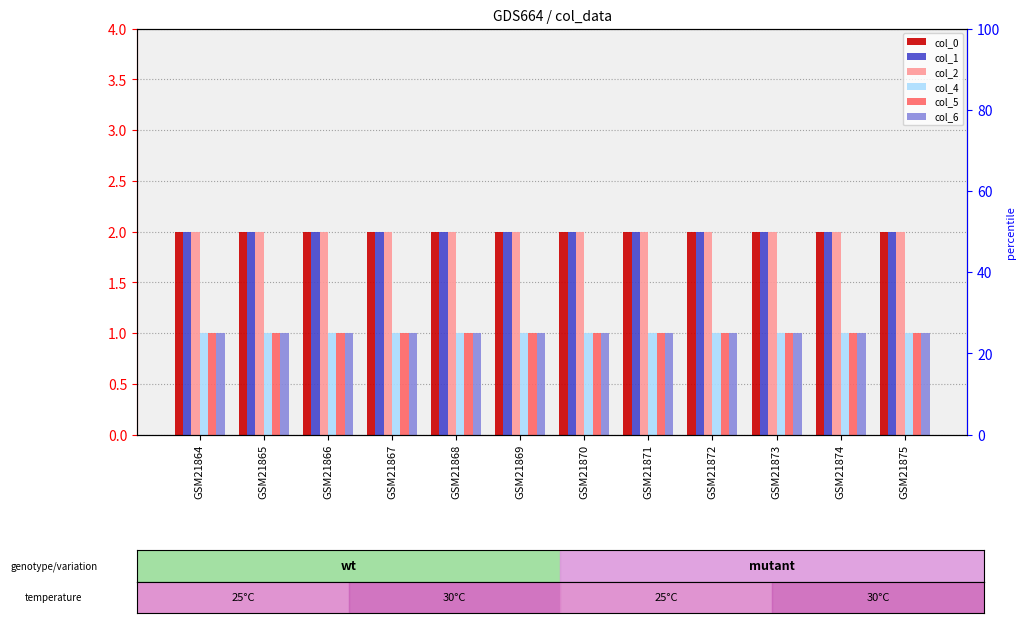

True or false: col_4 has a value of 1 at GSM21866.

False